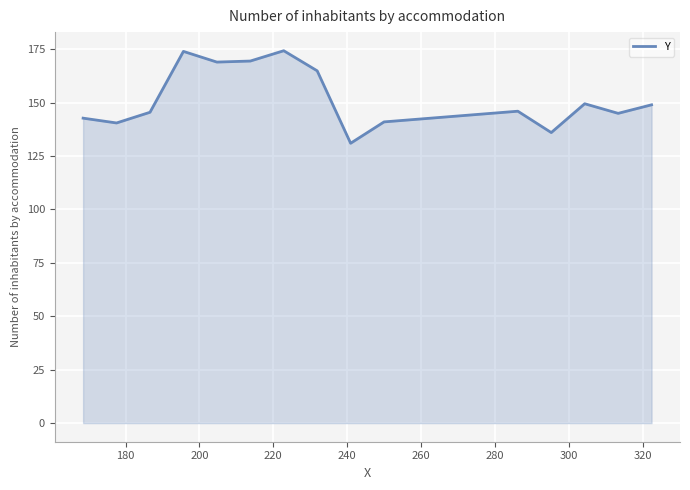

What is the minimum value shown in the chart?

131.0